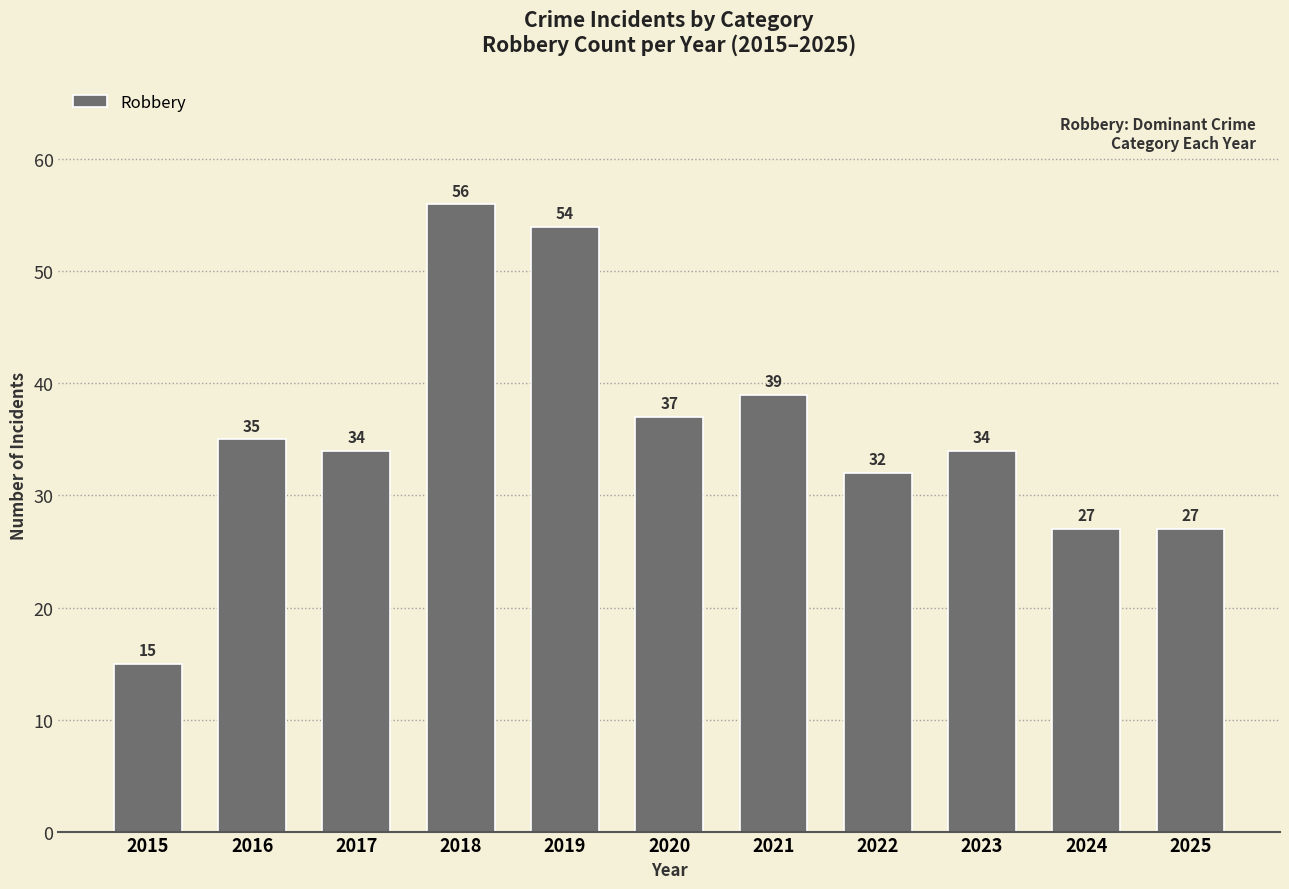

Reading left to right, what are all the values shown in this chart?

15	35	34	56	54	37	39	32	34	27	27